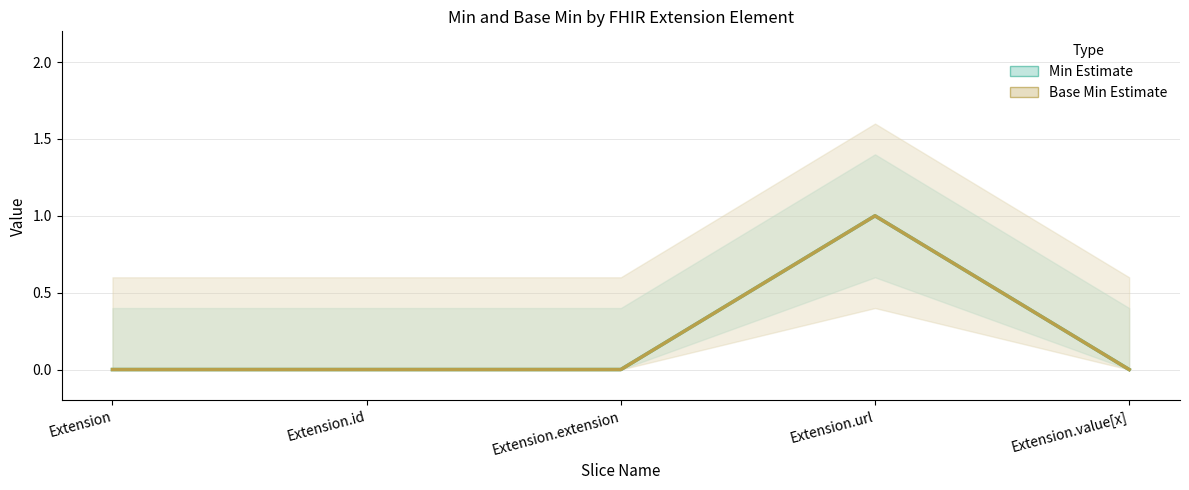

At Extension.value[x], list the series in order from largest to smallest.

Min, Base Min